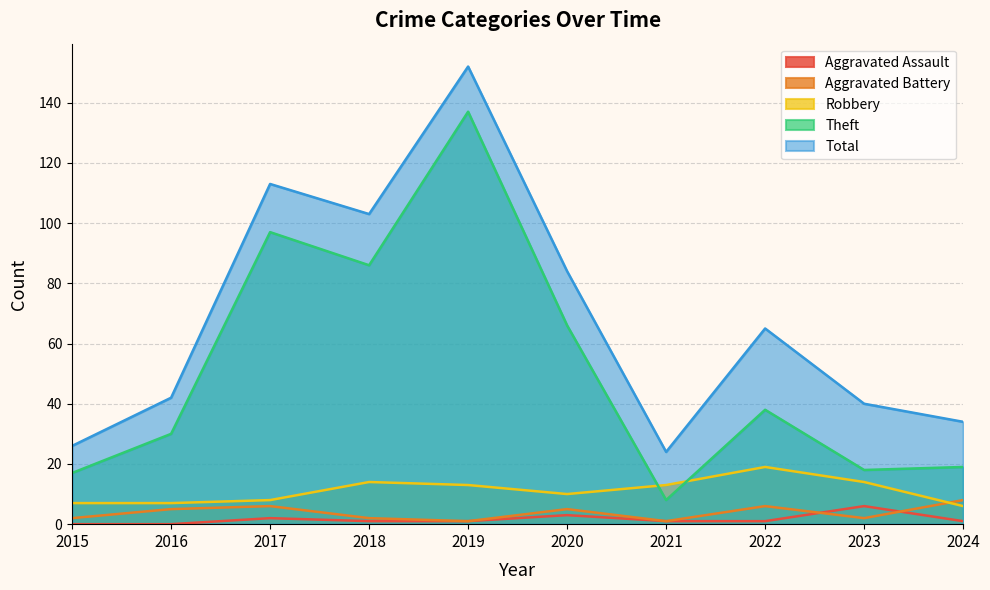

True or false: Aggravated Assault and Theft cross at least once.

False